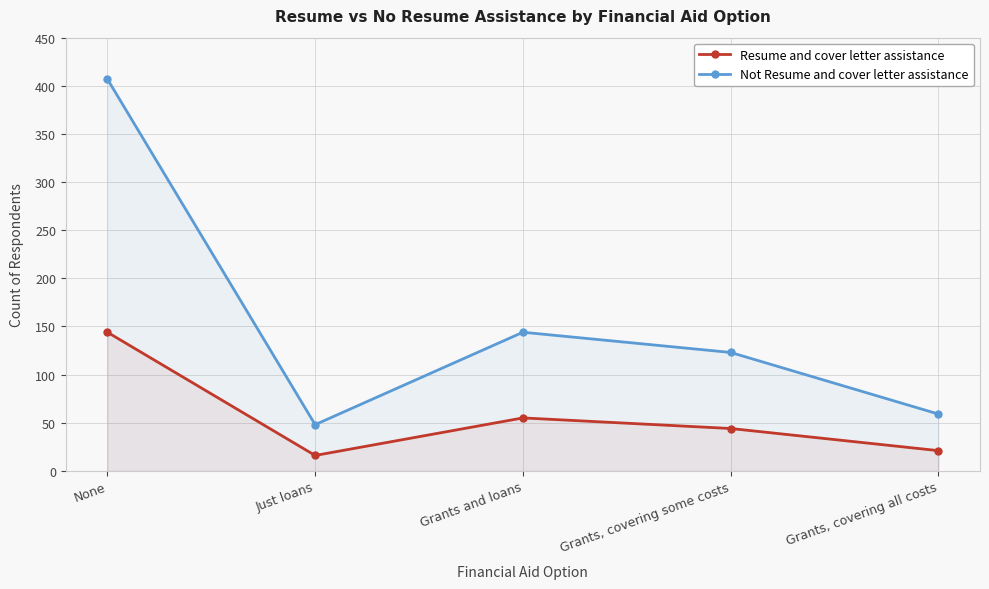

What is the average value of the Resume and cover letter assistance series?

56